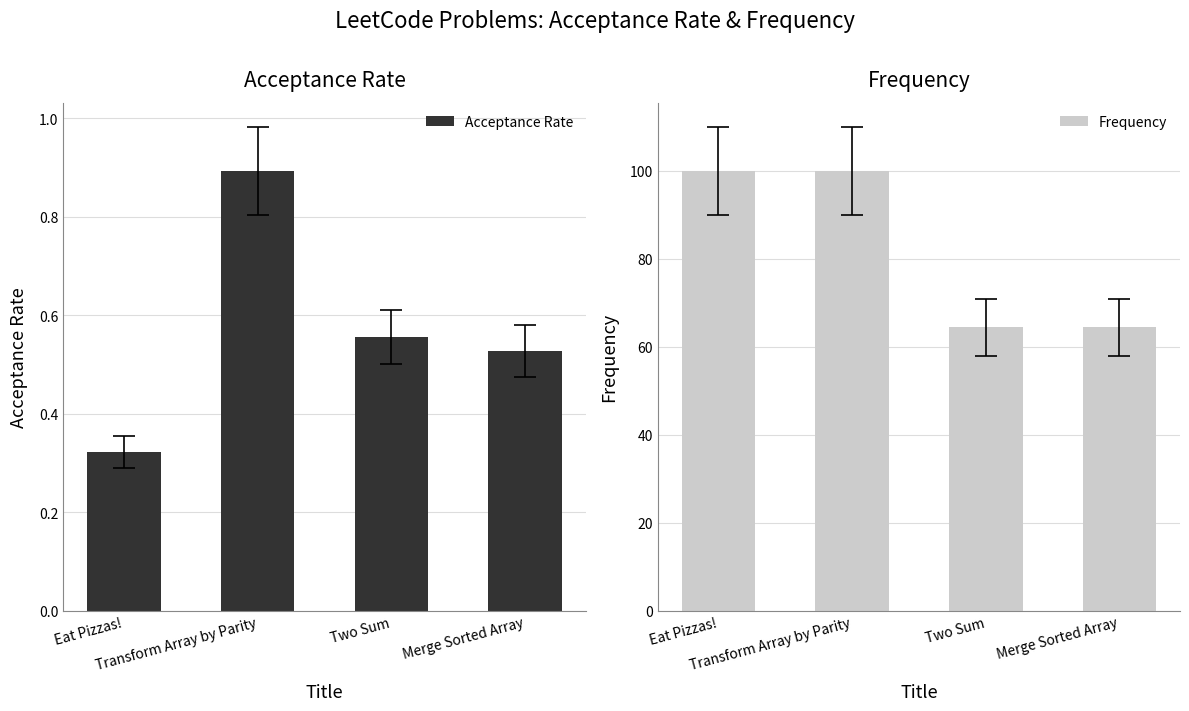

What is the spread (max minus min) of values at Transform Array by Parity?

99.1